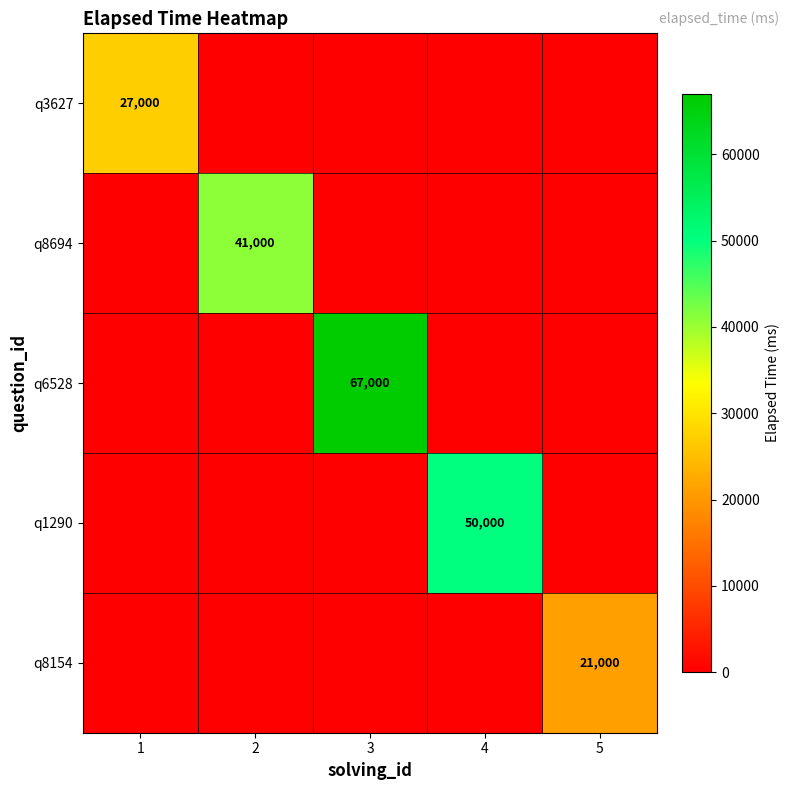

Is it true that q6528 equals 67000 at 3?

True